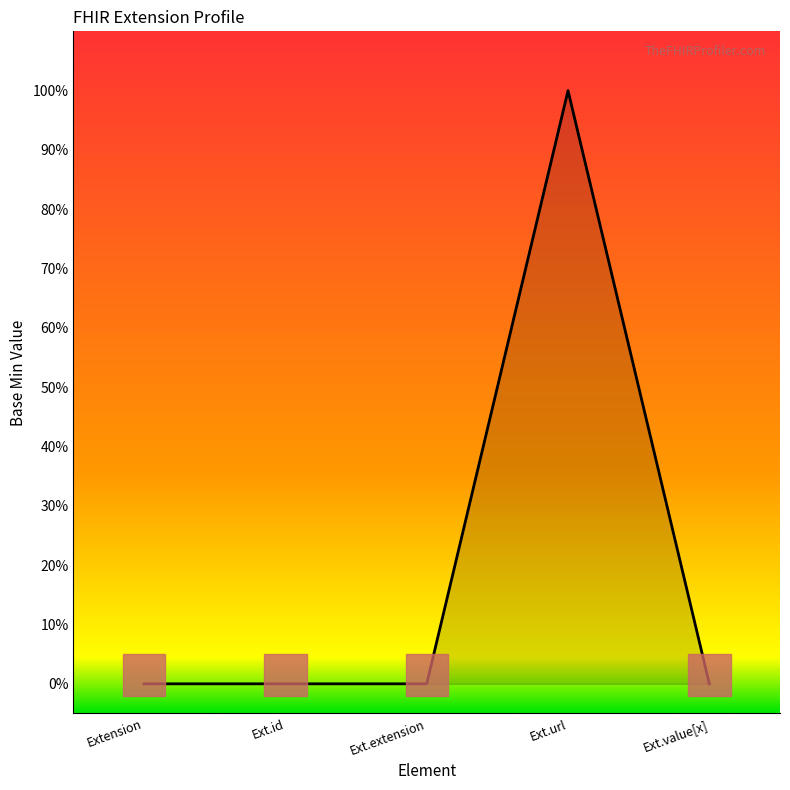

What is the difference between the maximum and minimum values?

1